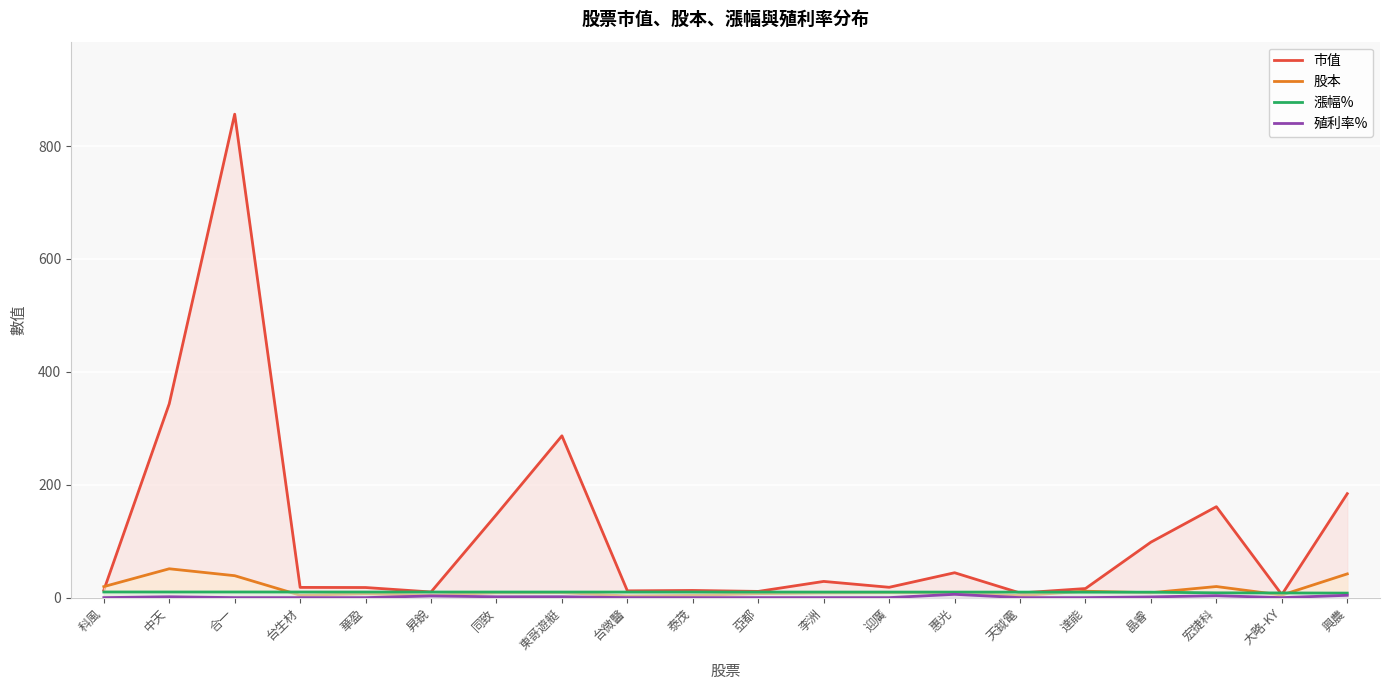

Reading left to right, transcribe all the data shown in this chart.

市值: 13.1	343.5	856.6	18.1	17.9	10.0	147.2	286.7	12.0	12.7	11.0	28.7	18.3	44.1	8.2	16.1	98.3	161.1	5.3	184.2
股本: 19.5	51.1	38.9	4.2	6.9	4.2	8.6	8.9	2.9	4.0	7.0	8.3	8.9	8.6	3.6	11.3	8.7	19.6	4.5	42.0
漲幅%: 10.0	10.0	10.0	9.9	9.9	9.9	9.9	9.9	9.9	9.9	9.9	9.9	9.8	9.8	9.8	9.7	9.7	8.5	8.3	8.0
殖利率%: 0.0	1.5	0.0	0.0	0.0	2.9	1.4	1.6	0.0	0.0	0.0	0.0	0.0	5.8	0.0	0.0	1.2	3.4	0.0	4.1